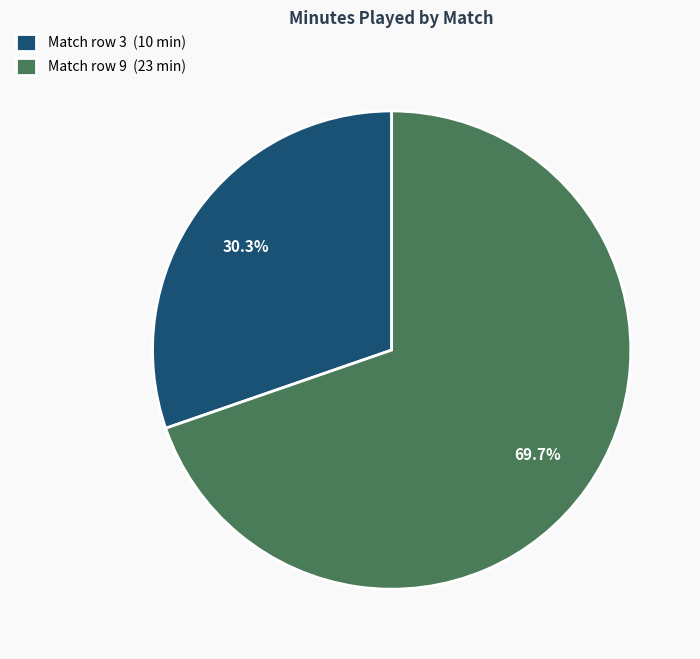

Is there any slice that represents more than half of the pie?

Yes